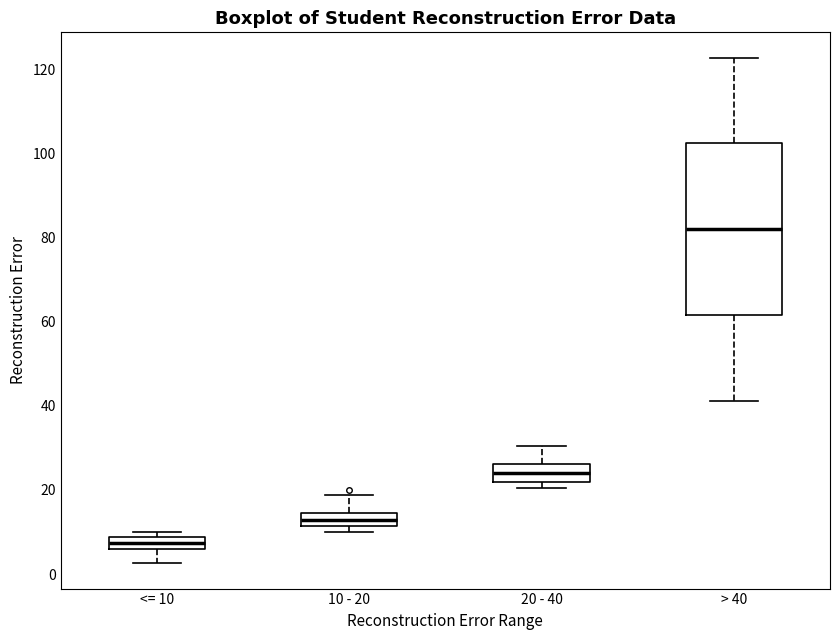

Which box has the lowest median line?

<= 10